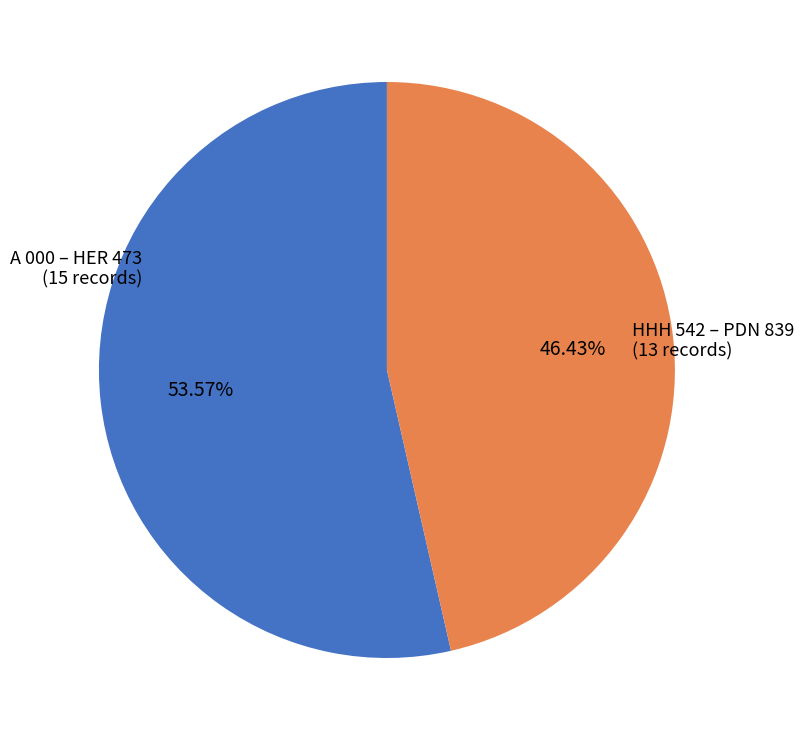

Rank the categories by value from highest to lowest.

A 000 – HER 473 (15 records), HHH 542 – PDN 839 (13 records)